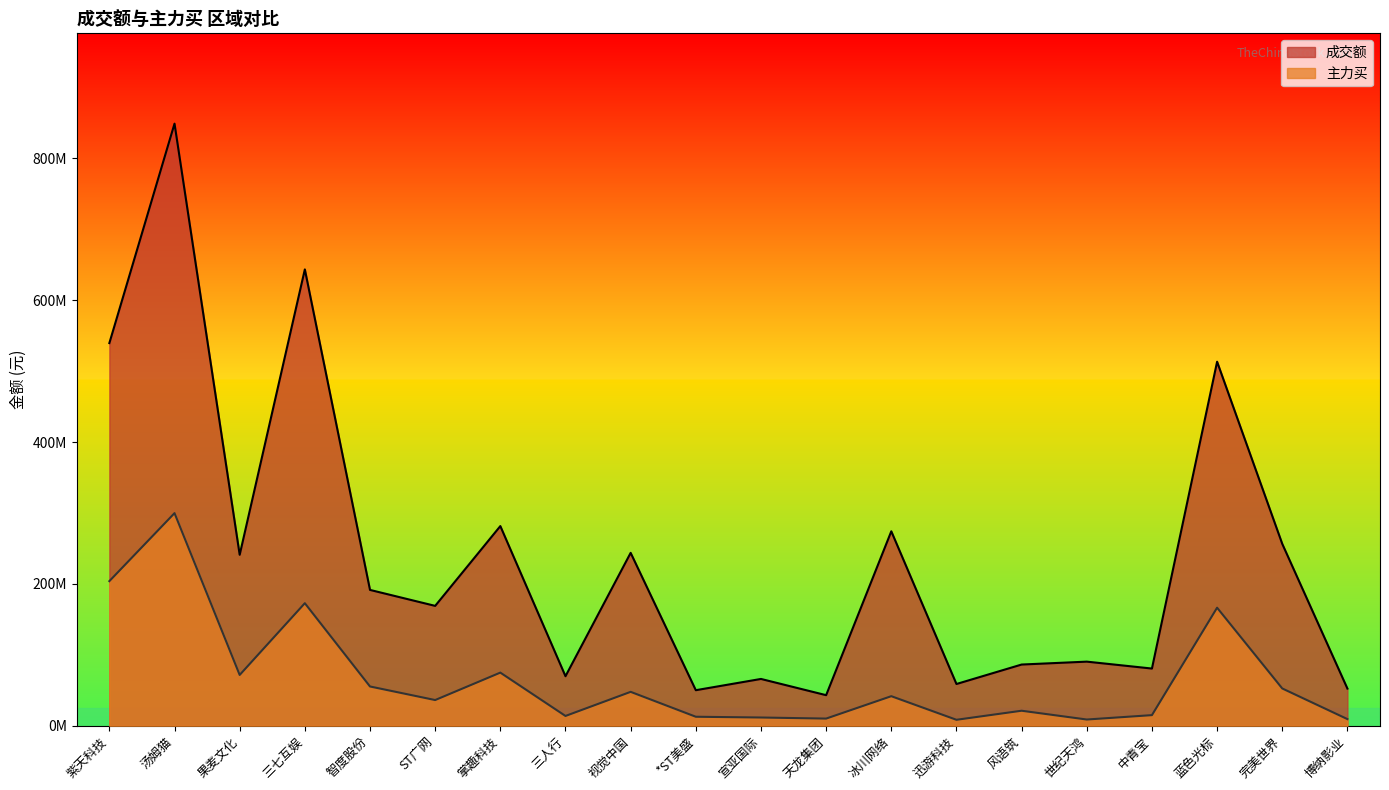

How many lines are shown in the chart?

2